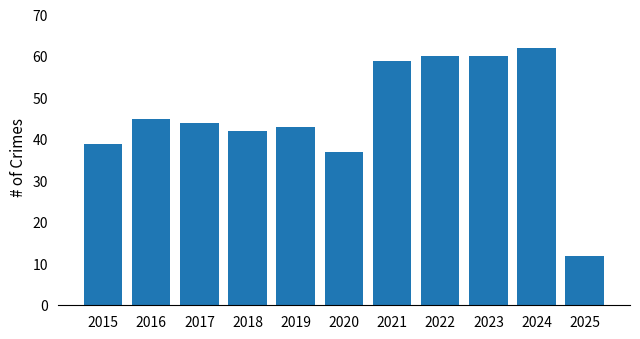

Which label corresponds to the smallest value in the chart?

2025